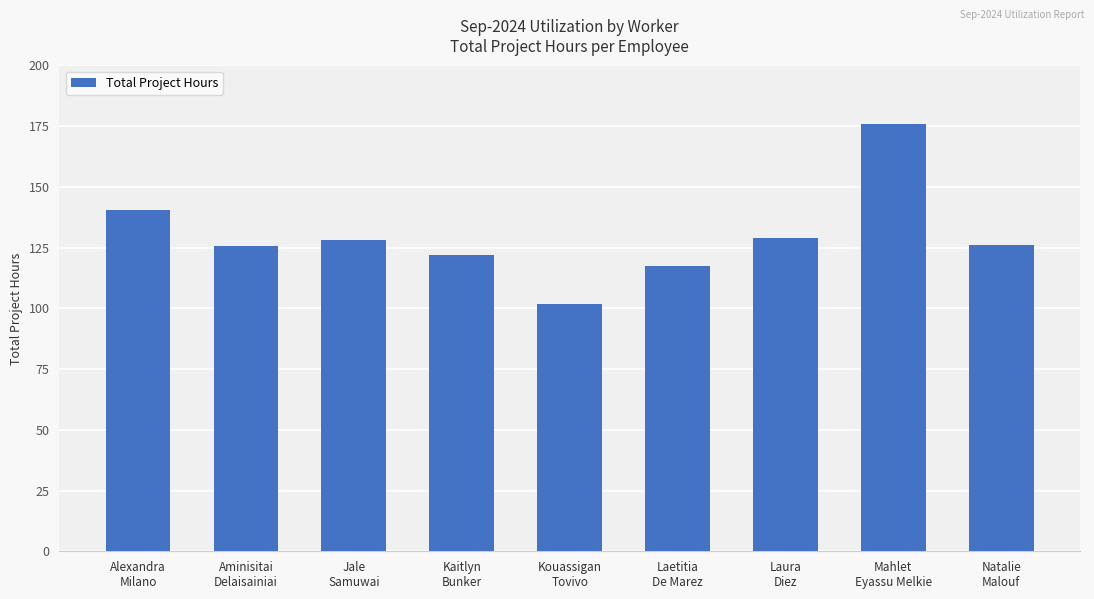

What is the change in value from Alexandra
Milano to Mahlet
Eyassu Melkie?

+35.5